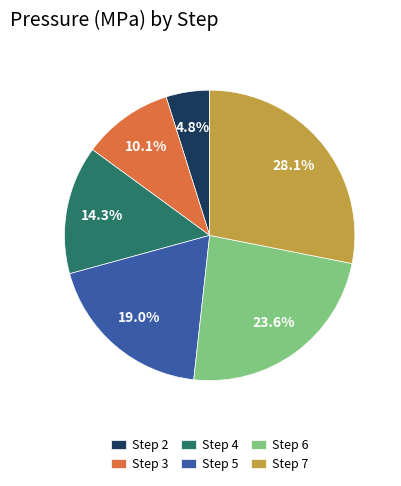

To the nearest percent, what is the average slice percentage?

17%